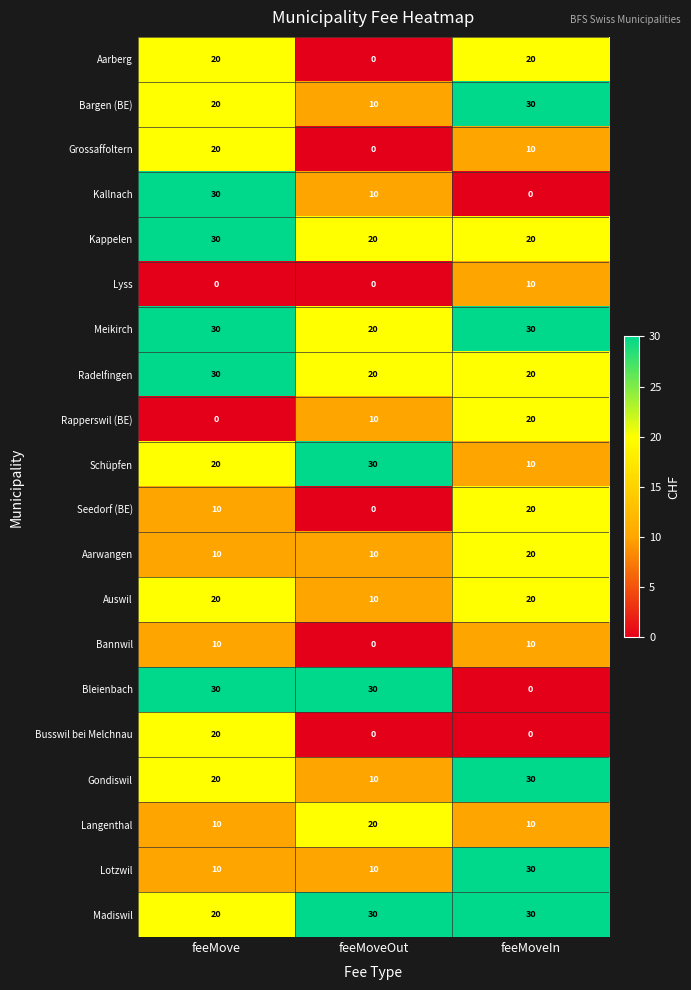

Count the Madiswil values in the range 20 to 30.

3